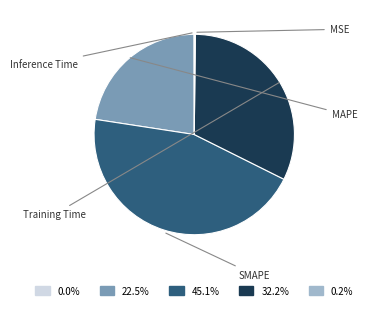

Does any single category account for the majority?

No